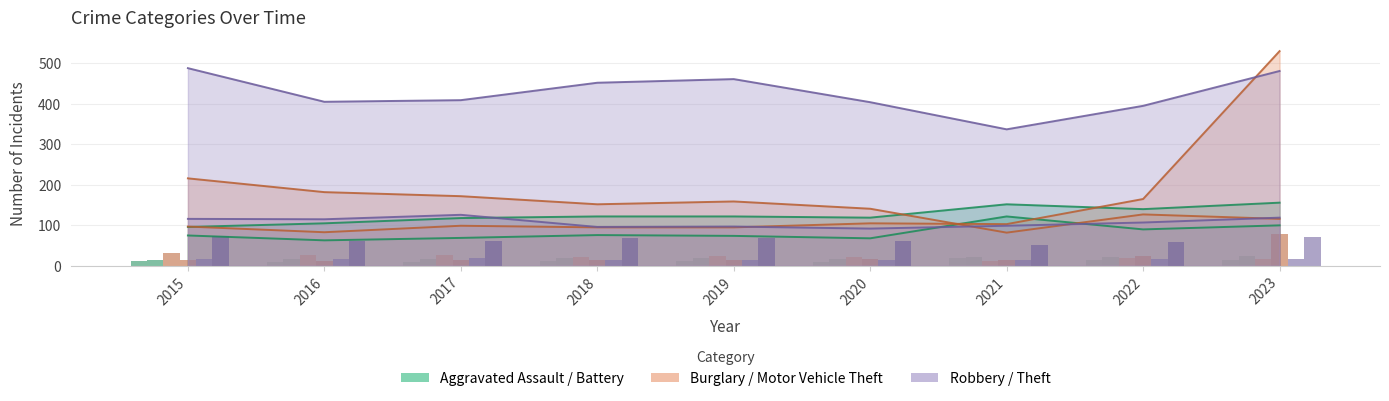

Does the chart contain any negative values?

No